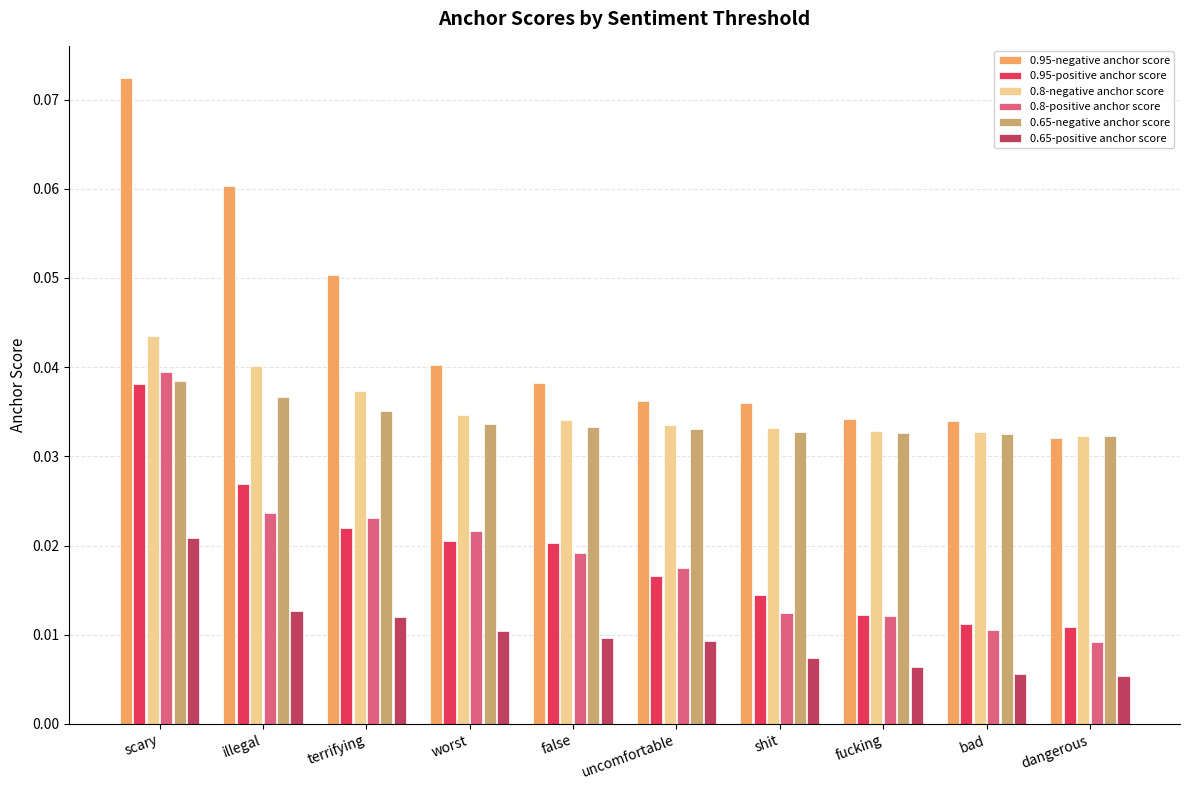

Which series has the largest range (max minus min)?

0.95-negative anchor score